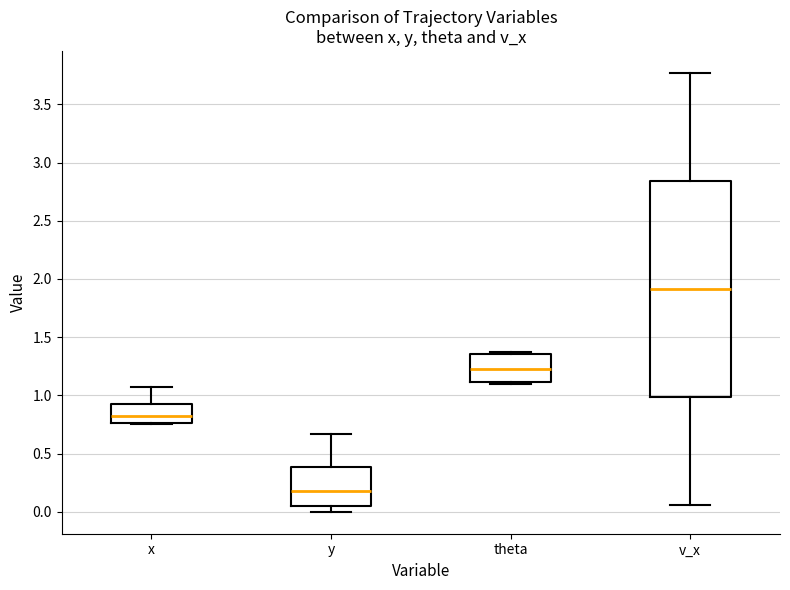

Which box's median line is the highest?

v_x